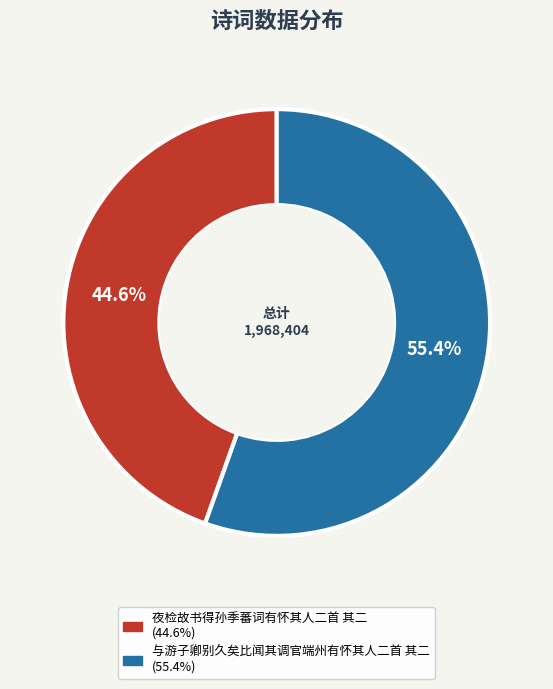

Count the number of slices in the pie.

2